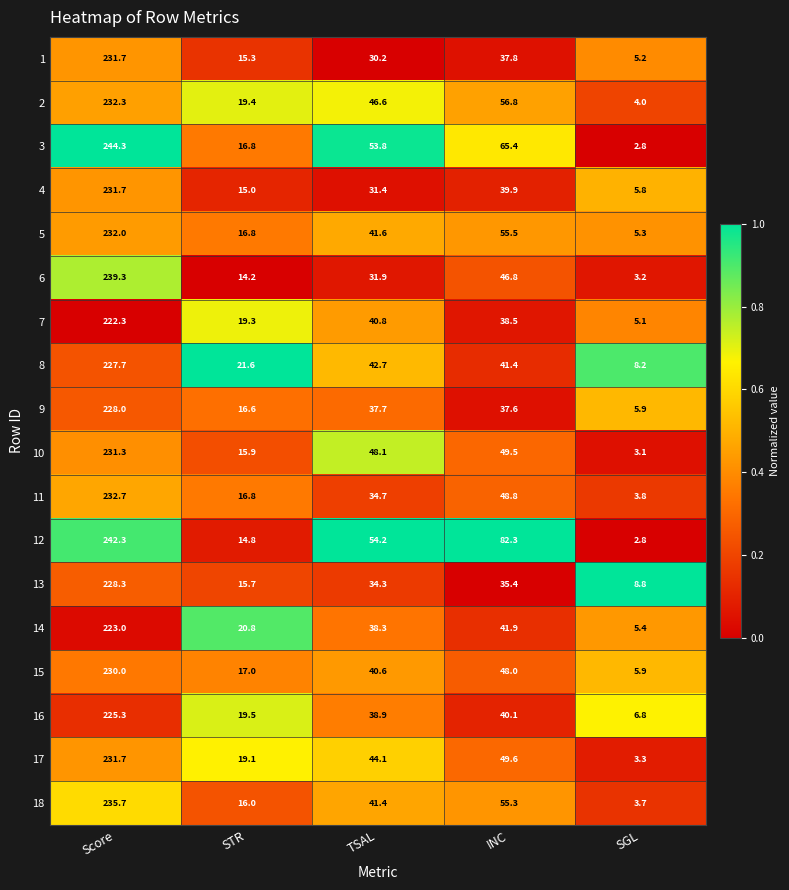

Rank the categories by 15 value from lowest to highest.

SGL, STR, TSAL, INC, Score